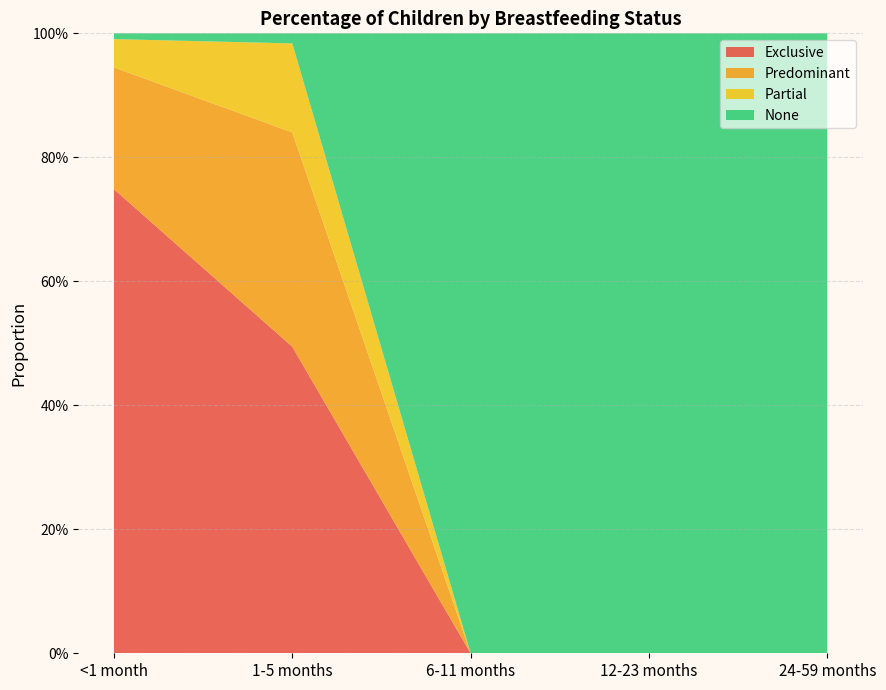

Reading left to right, transcribe all the data shown in this chart.

Exclusive: 0.7	0.5	0.0	0.0	0.0
Predominant: 0.2	0.3	0.0	0.0	0.0
Partial: 0.0	0.1	0.0	0.0	0.0
None: 0.0	0.0	1.0	1.0	1.0